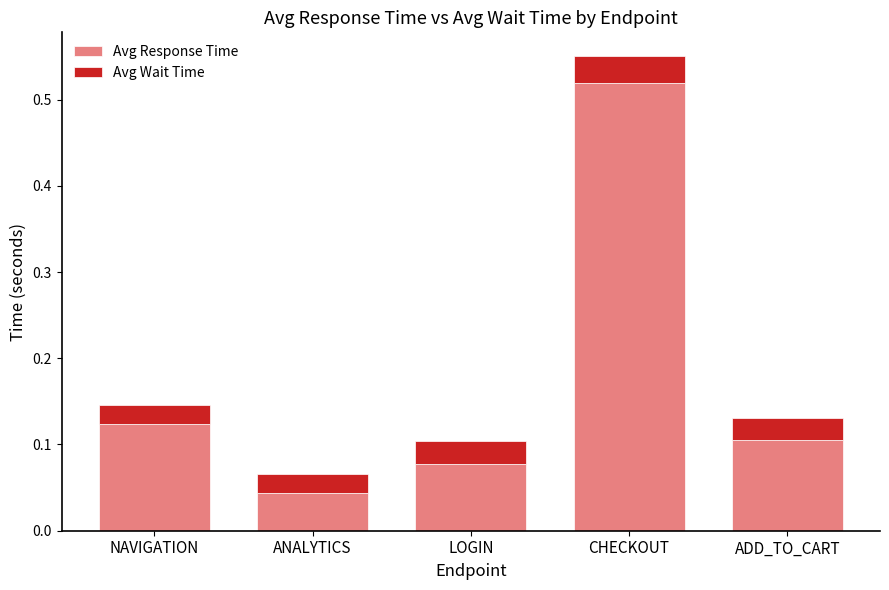

Rank the categories by Avg Response Time value from lowest to highest.

ANALYTICS, LOGIN, ADD_TO_CART, NAVIGATION, CHECKOUT